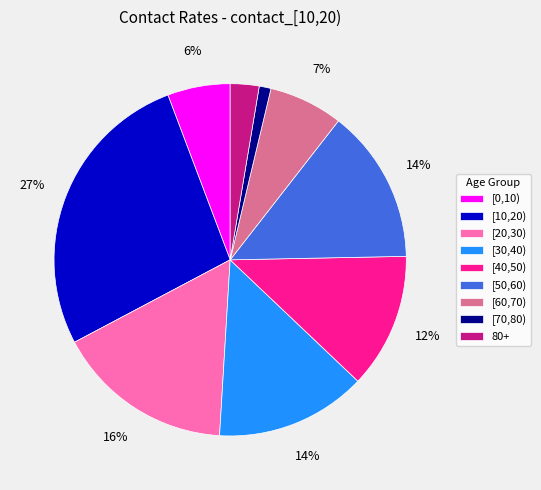

What percentage is the [10,20) slice, to the nearest percent?

27%